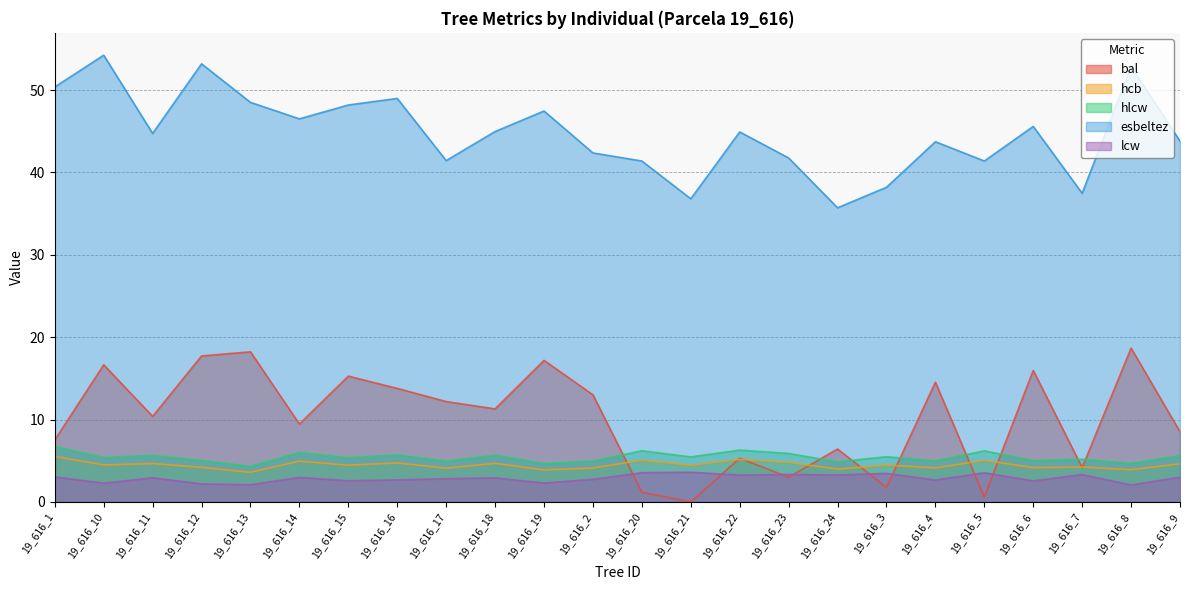

Reading left to right, extract all data points from this chart.

bal: 7.5	16.6	10.4	17.7	18.2	9.4	15.3	13.8	12.2	11.3	17.2	13.0	1.2	0.0	5.3	3.0	6.4	1.8	14.5	0.6	16.0	4.2	18.7	8.5
hcb: 5.5	4.5	4.7	4.2	3.6	5.0	4.5	4.7	4.1	4.7	3.9	4.1	5.1	4.4	5.2	4.8	4.0	4.5	4.1	5.0	4.2	4.2	3.9	4.6
hlcw: 6.7	5.4	5.6	5.0	4.3	6.0	5.3	5.7	4.9	5.7	4.7	5.0	6.2	5.5	6.3	5.9	4.8	5.5	5.0	6.2	5.0	5.2	4.7	5.6
esbeltez: 50.4	54.2	44.7	53.2	48.5	46.5	48.2	49.0	41.4	45.0	47.5	42.4	41.4	36.8	44.9	41.8	35.7	38.2	43.7	41.4	45.6	37.5	52.8	43.8
lcw: 3.0	2.3	2.9	2.2	2.1	3.0	2.6	2.7	2.8	2.9	2.3	2.7	3.5	3.6	3.2	3.3	3.3	3.5	2.6	3.5	2.5	3.3	2.0	3.0